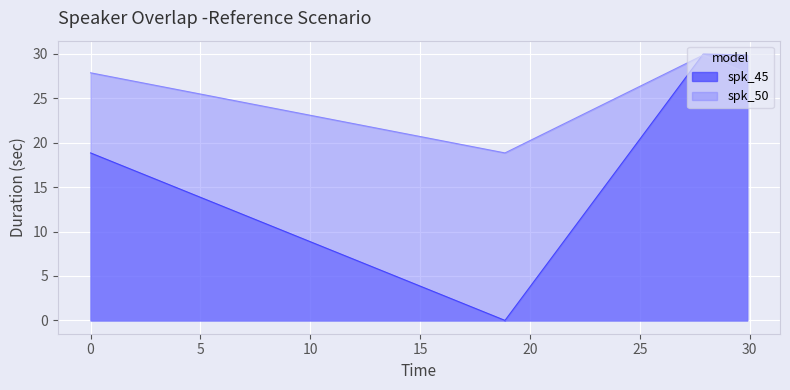

The spk_50 series shows 27.9 at 29.88. True or false?

True